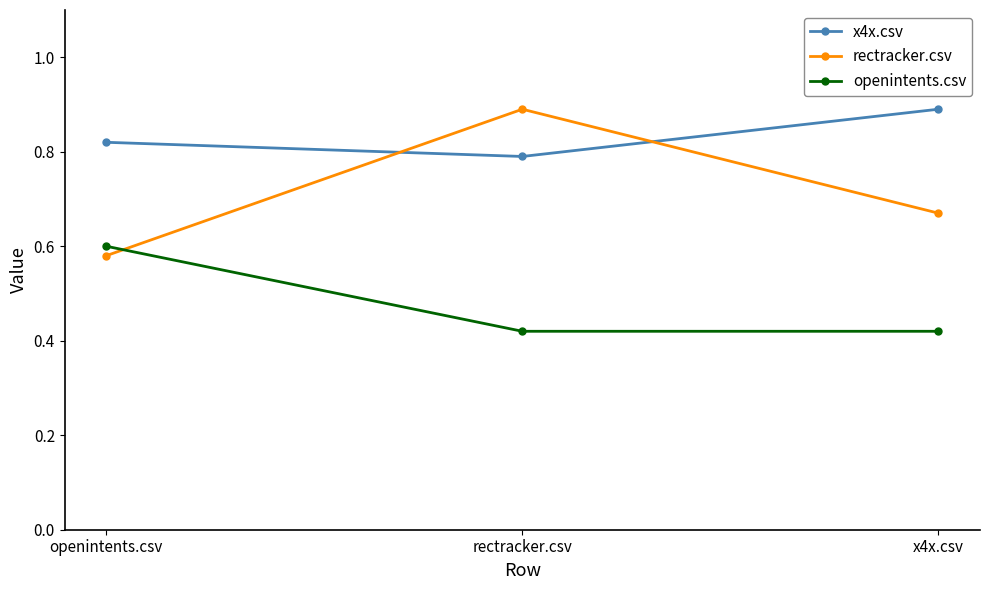

What are all the series names shown in the legend?

x4x.csv, rectracker.csv, openintents.csv